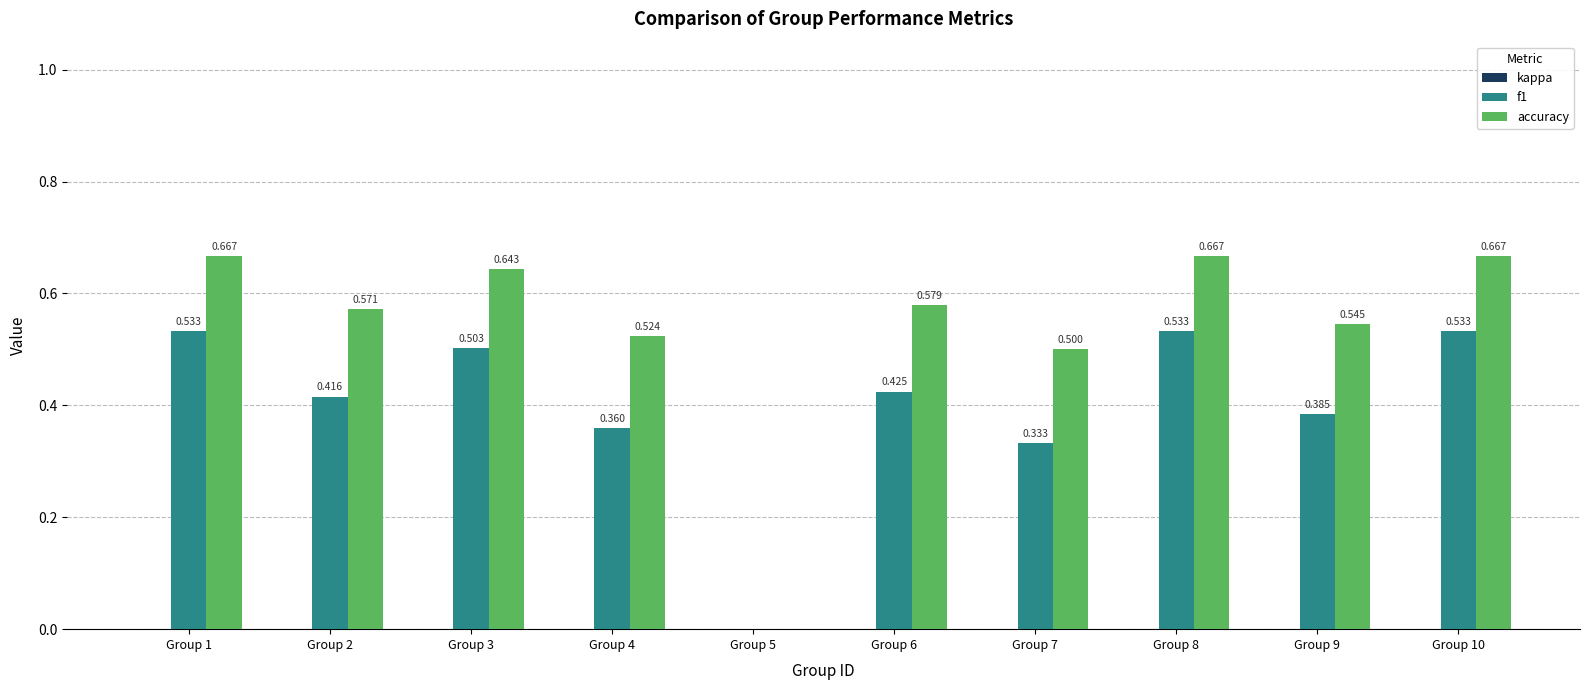

Count the number of categories in the chart.

10